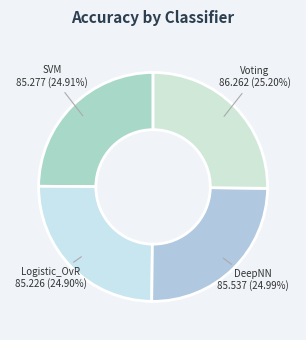

Rank the categories by value from lowest to highest.

Logistic_OvR, SVM, DeepNN, Voting